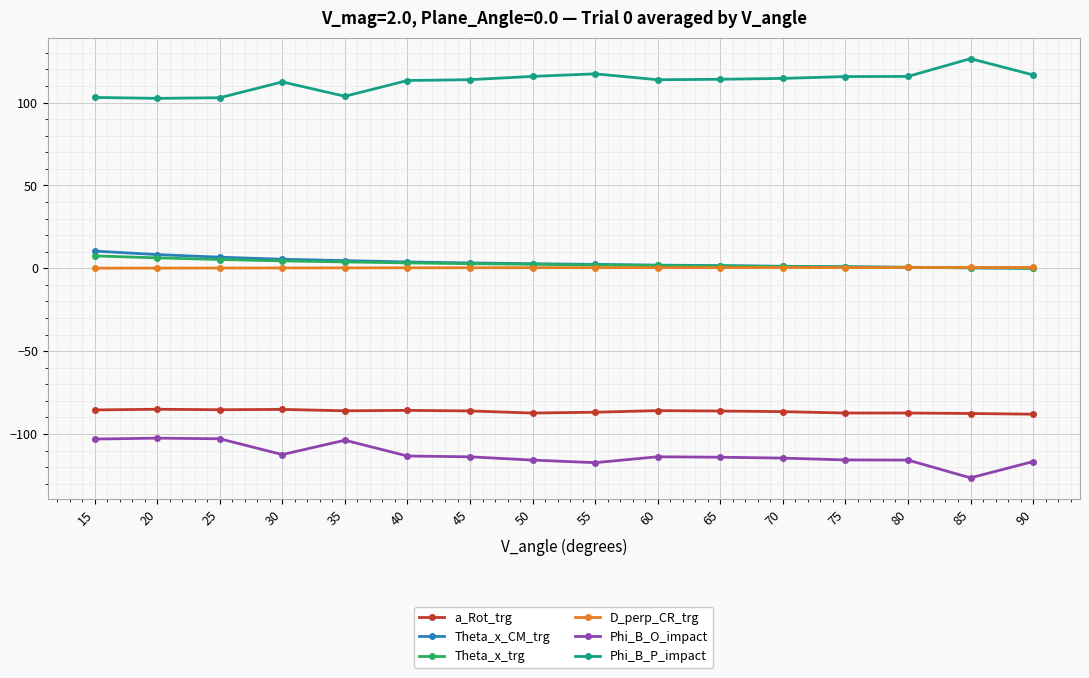

What are all the series names shown in the legend?

a_Rot_trg, Theta_x_CM_trg, Theta_x_trg, D_perp_CR_trg, Phi_B_O_impact, Phi_B_P_impact